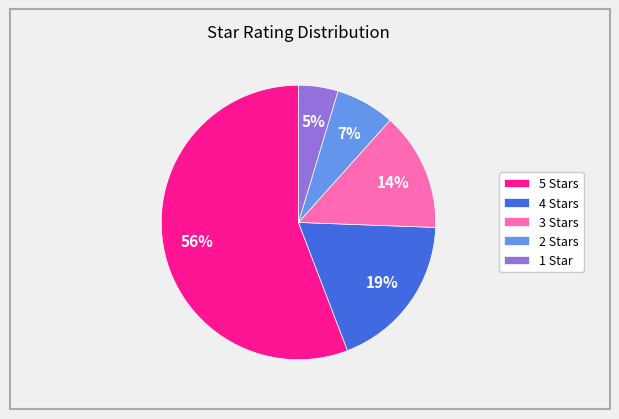

Rank the categories by value from lowest to highest.

1 Star, 2 Stars, 3 Stars, 4 Stars, 5 Stars